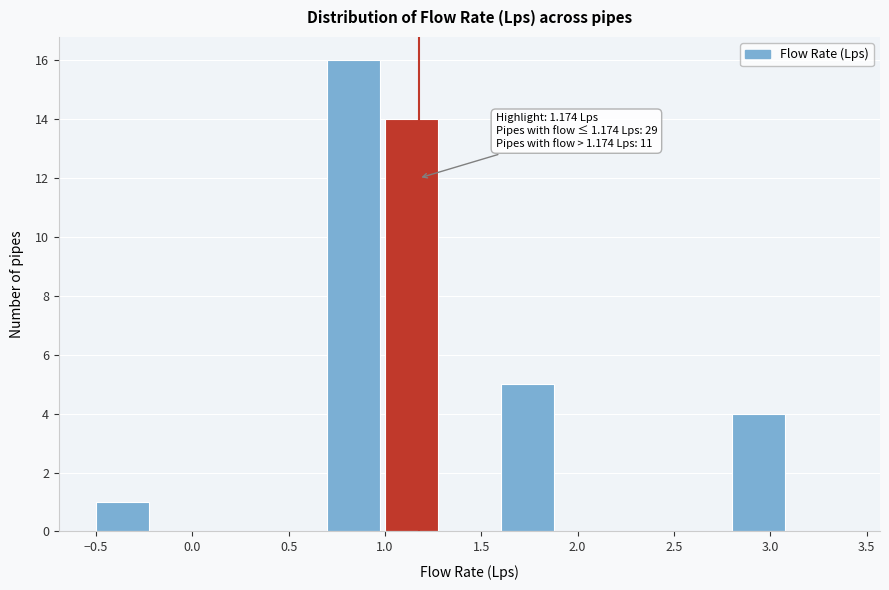

Which range on the x-axis has the tallest bar?

0.7 to 1.0